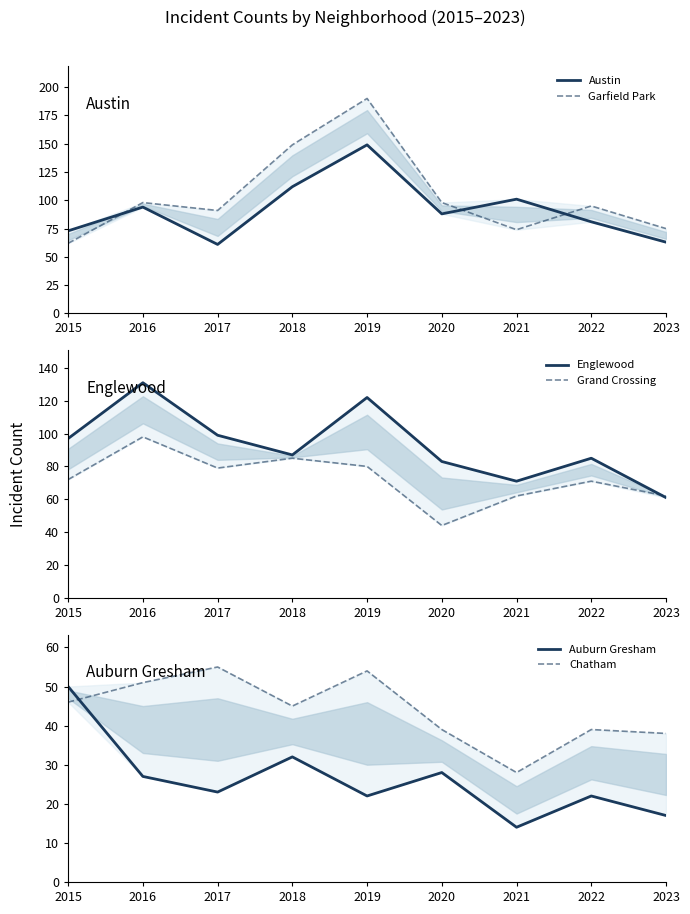

Does the chart have visible grid lines?

No